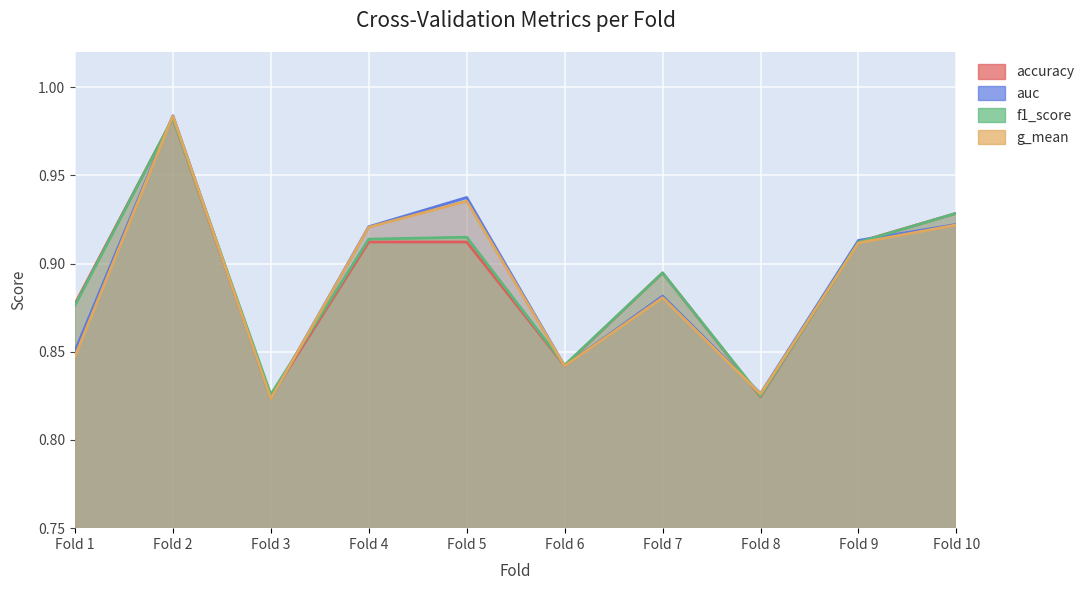

Reading left to right, extract all data points from this chart.

accuracy: 0.9	1.0	0.8	0.9	0.9	0.8	0.9	0.8	0.9	0.9
auc: 0.9	1.0	0.8	0.9	0.9	0.8	0.9	0.8	0.9	0.9
f1_score: 0.9	1.0	0.8	0.9	0.9	0.8	0.9	0.8	0.9	0.9
g_mean: 0.8	1.0	0.8	0.9	0.9	0.8	0.9	0.8	0.9	0.9